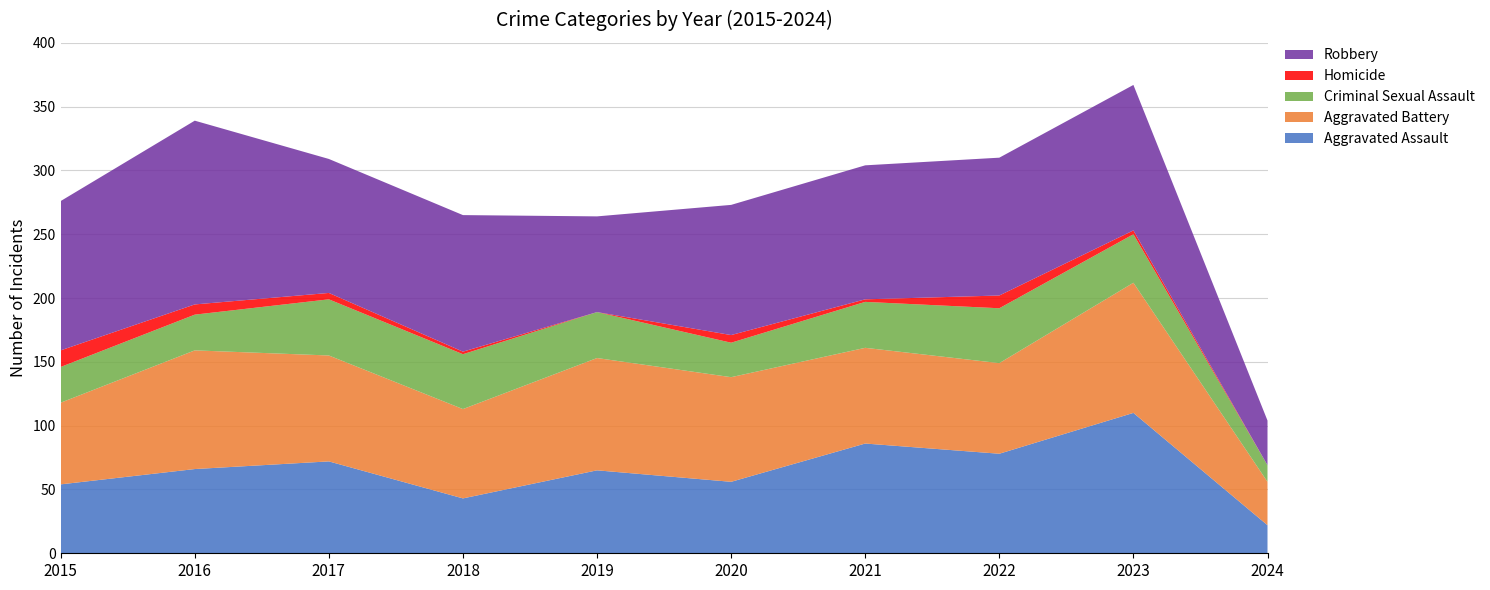

Reading left to right, transcribe all the data shown in this chart.

Aggravated Assault: 54	66	72	43	65	56	86	78	110	22
Aggravated Battery: 64	93	83	70	88	82	75	71	102	34
Criminal Sexual Assault: 28	28	44	43	36	27	36	43	38	13
Homicide: 13	8	5	2	0	6	2	10	3	0
Robbery: 117	144	105	107	75	102	105	108	114	35